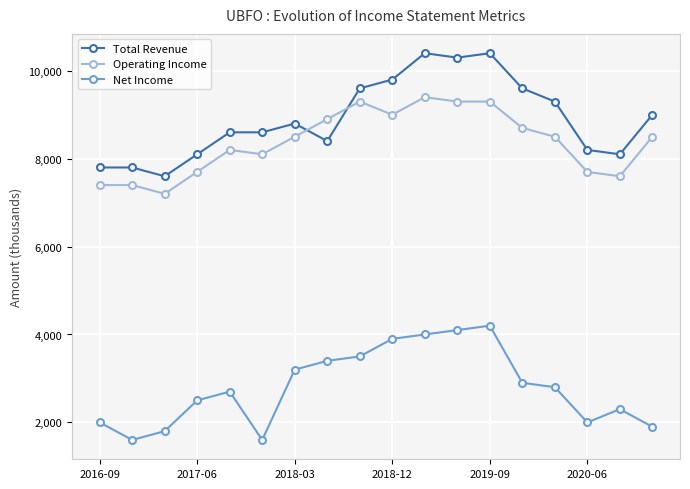

True or false: Operating Income and Net Income cross at least once.

False